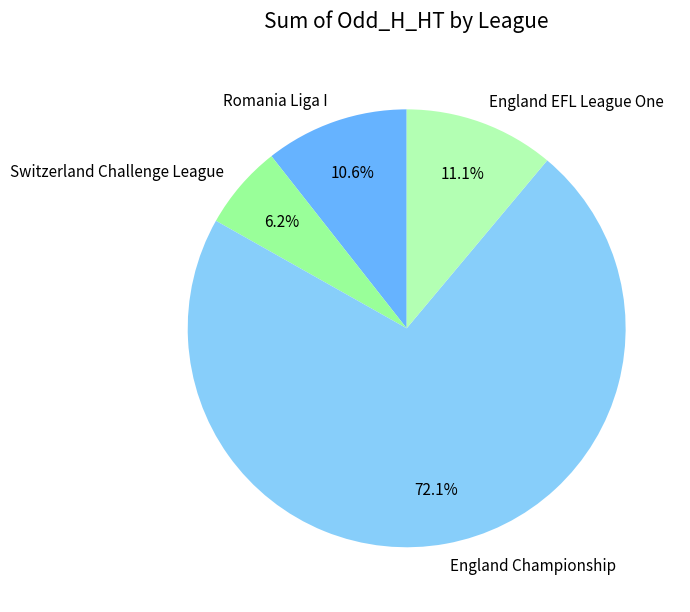

What is the largest slice in the pie chart?

England Championship